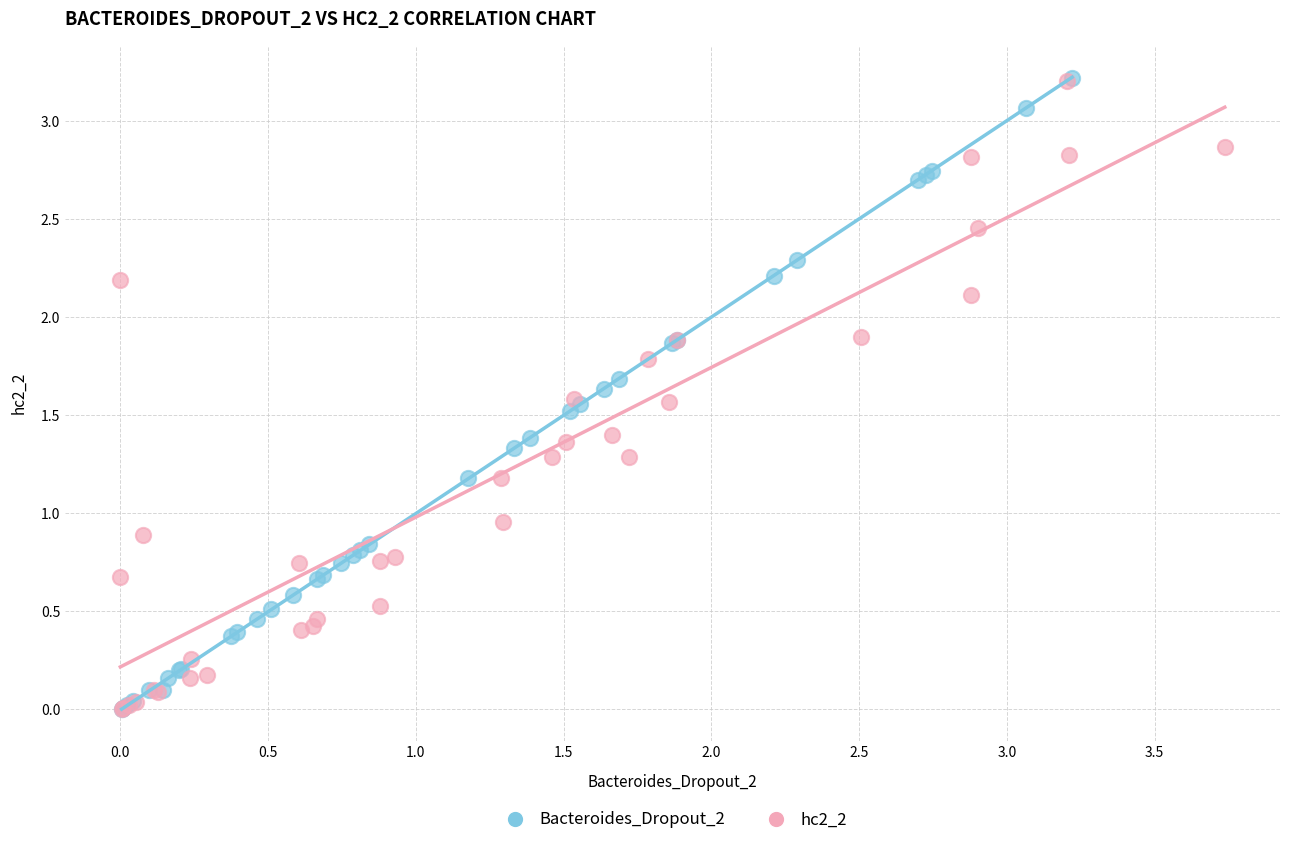

What are all the series names shown in the legend?

Bacteroides_Dropout_2, hc2_2